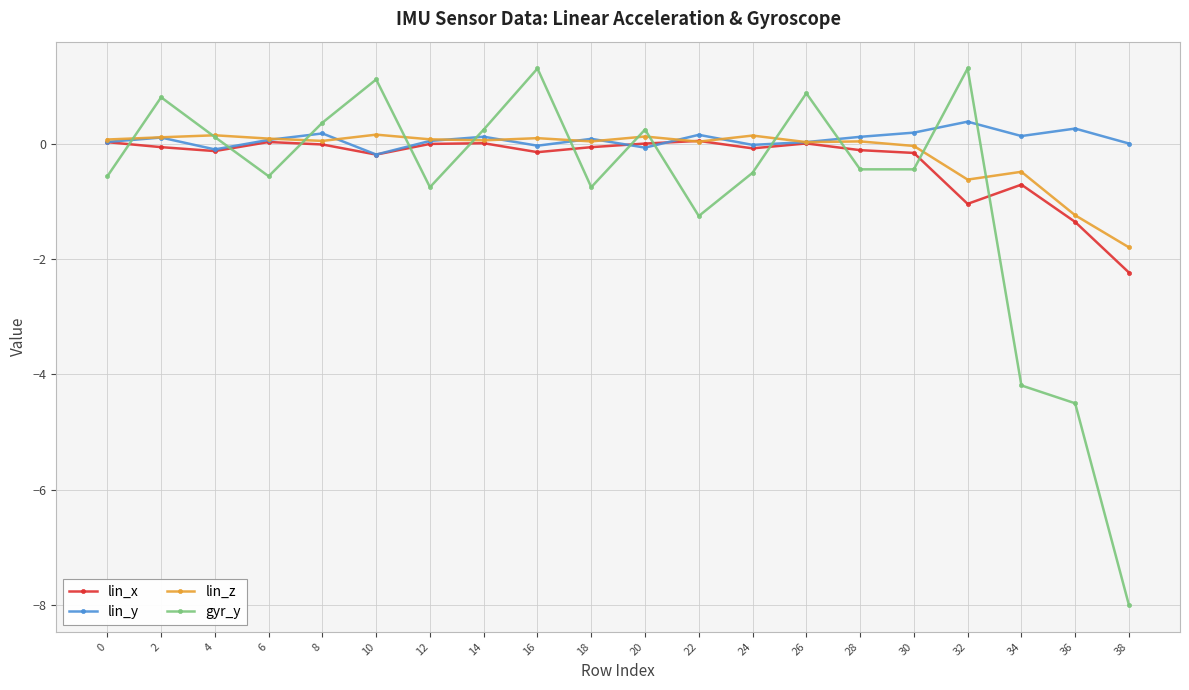

Where is the first local maximum for gyr_y?

2